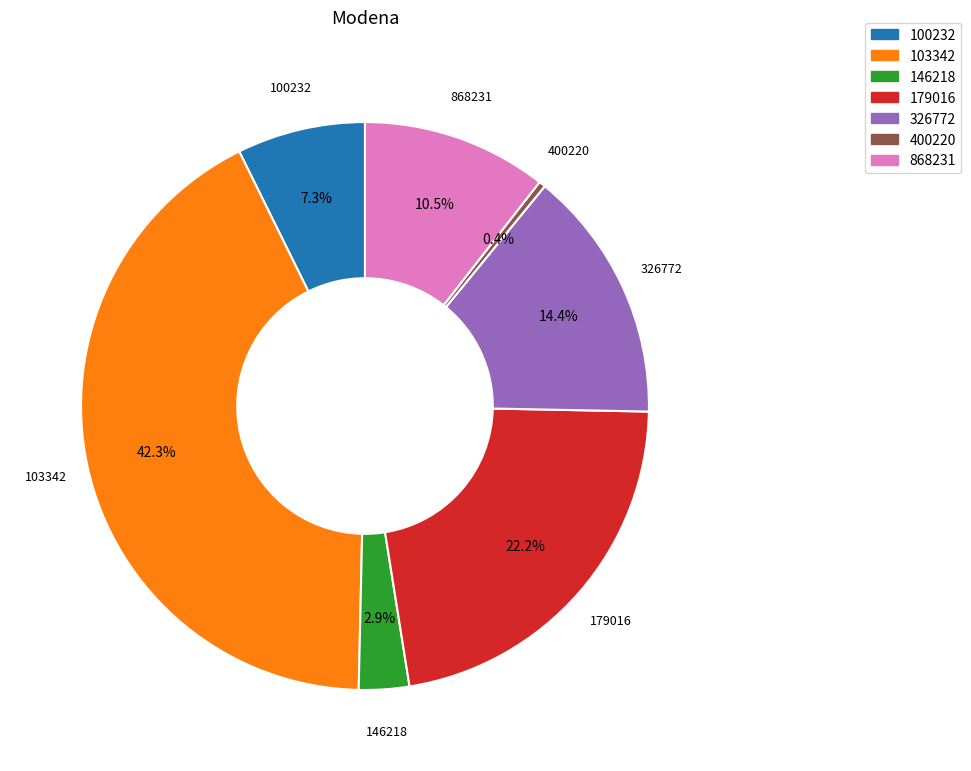

Is the sum of 326772 and 100232 greater than half?

No